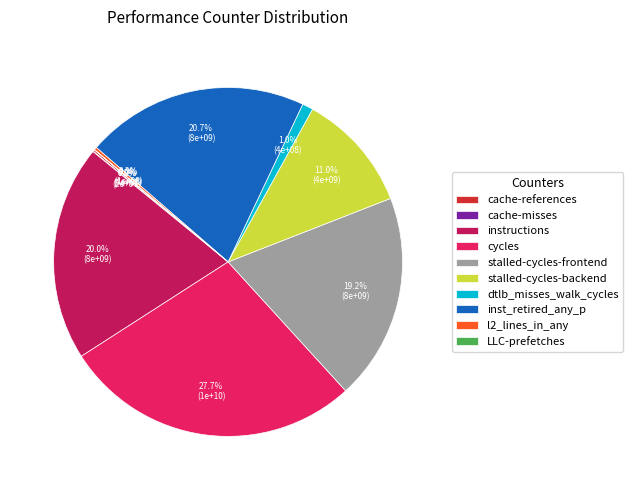

To the nearest percent, what is the combined percentage of inst_retired_any_p and cycles?

48%